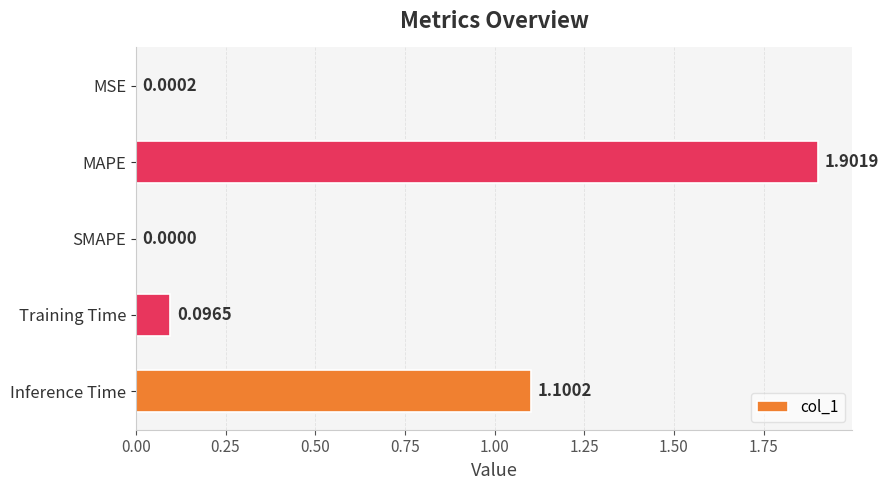

At which category does the chart reach its peak across all series?

MAPE